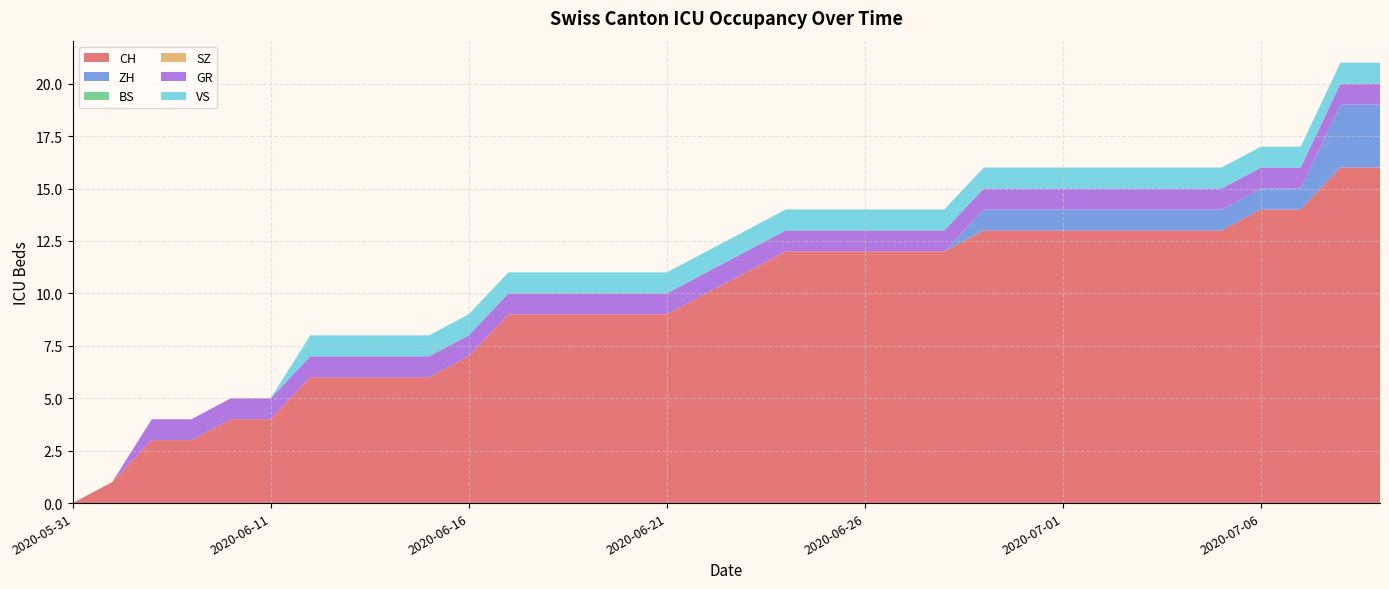

Reading left to right, list all the values displayed in this chart.

CH: 2020-05-31=0	2020-06-07=1	2020-06-08=3	2020-06-09=3	2020-06-10=4	2020-06-11=4	2020-06-12=6	2020-06-13=6	2020-06-14=6	2020-06-15=6	2020-06-16=7	2020-06-17=9	2020-06-18=9	2020-06-19=9	2020-06-20=9	2020-06-21=9	2020-06-22=10	2020-06-23=11	2020-06-24=12	2020-06-25=12	2020-06-26=12	2020-06-27=12	2020-06-28=12	2020-06-29=13	2020-06-30=13	2020-07-01=13	2020-07-02=13	2020-07-03=13	2020-07-04=13	2020-07-05=13	2020-07-06=14	2020-07-07=14	2020-07-08=16	2020-07-09=16
ZH: 2020-05-31=0	2020-06-07=0	2020-06-08=0	2020-06-09=0	2020-06-10=0	2020-06-11=0	2020-06-12=0	2020-06-13=0	2020-06-14=0	2020-06-15=0	2020-06-16=0	2020-06-17=0	2020-06-18=0	2020-06-19=0	2020-06-20=0	2020-06-21=0	2020-06-22=0	2020-06-23=0	2020-06-24=0	2020-06-25=0	2020-06-26=0	2020-06-27=0	2020-06-28=0	2020-06-29=1	2020-06-30=1	2020-07-01=1	2020-07-02=1	2020-07-03=1	2020-07-04=1	2020-07-05=1	2020-07-06=1	2020-07-07=1	2020-07-08=3	2020-07-09=3
BS: 2020-05-31=0	2020-06-07=0	2020-06-08=0	2020-06-09=0	2020-06-10=0	2020-06-11=0	2020-06-12=0	2020-06-13=0	2020-06-14=0	2020-06-15=0	2020-06-16=0	2020-06-17=0	2020-06-18=0	2020-06-19=0	2020-06-20=0	2020-06-21=0	2020-06-22=0	2020-06-23=0	2020-06-24=0	2020-06-25=0	2020-06-26=0	2020-06-27=0	2020-06-28=0	2020-06-29=0	2020-06-30=0	2020-07-01=0	2020-07-02=0	2020-07-03=0	2020-07-04=0	2020-07-05=0	2020-07-06=0	2020-07-07=0	2020-07-08=0	2020-07-09=0
SZ: 2020-05-31=0	2020-06-07=0	2020-06-08=0	2020-06-09=0	2020-06-10=0	2020-06-11=0	2020-06-12=0	2020-06-13=0	2020-06-14=0	2020-06-15=0	2020-06-16=0	2020-06-17=0	2020-06-18=0	2020-06-19=0	2020-06-20=0	2020-06-21=0	2020-06-22=0	2020-06-23=0	2020-06-24=0	2020-06-25=0	2020-06-26=0	2020-06-27=0	2020-06-28=0	2020-06-29=0	2020-06-30=0	2020-07-01=0	2020-07-02=0	2020-07-03=0	2020-07-04=0	2020-07-05=0	2020-07-06=0	2020-07-07=0	2020-07-08=0	2020-07-09=0
GR: 2020-05-31=0	2020-06-07=0	2020-06-08=1	2020-06-09=1	2020-06-10=1	2020-06-11=1	2020-06-12=1	2020-06-13=1	2020-06-14=1	2020-06-15=1	2020-06-16=1	2020-06-17=1	2020-06-18=1	2020-06-19=1	2020-06-20=1	2020-06-21=1	2020-06-22=1	2020-06-23=1	2020-06-24=1	2020-06-25=1	2020-06-26=1	2020-06-27=1	2020-06-28=1	2020-06-29=1	2020-06-30=1	2020-07-01=1	2020-07-02=1	2020-07-03=1	2020-07-04=1	2020-07-05=1	2020-07-06=1	2020-07-07=1	2020-07-08=1	2020-07-09=1
VS: 2020-05-31=0	2020-06-07=0	2020-06-08=0	2020-06-09=0	2020-06-10=0	2020-06-11=0	2020-06-12=1	2020-06-13=1	2020-06-14=1	2020-06-15=1	2020-06-16=1	2020-06-17=1	2020-06-18=1	2020-06-19=1	2020-06-20=1	2020-06-21=1	2020-06-22=1	2020-06-23=1	2020-06-24=1	2020-06-25=1	2020-06-26=1	2020-06-27=1	2020-06-28=1	2020-06-29=1	2020-06-30=1	2020-07-01=1	2020-07-02=1	2020-07-03=1	2020-07-04=1	2020-07-05=1	2020-07-06=1	2020-07-07=1	2020-07-08=1	2020-07-09=1